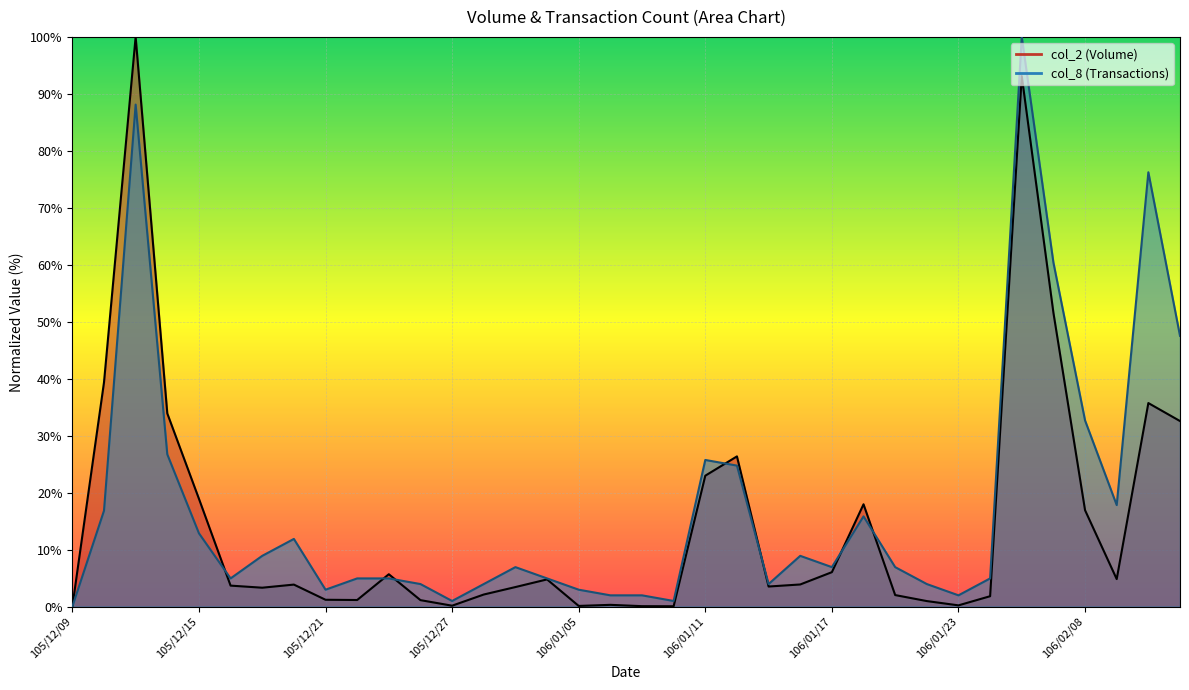

What position from the right is 106/01/19?

10